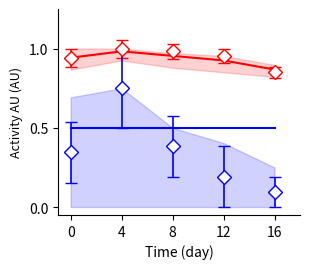

The Red Line series shows 1.5 at 16. True or false?

False